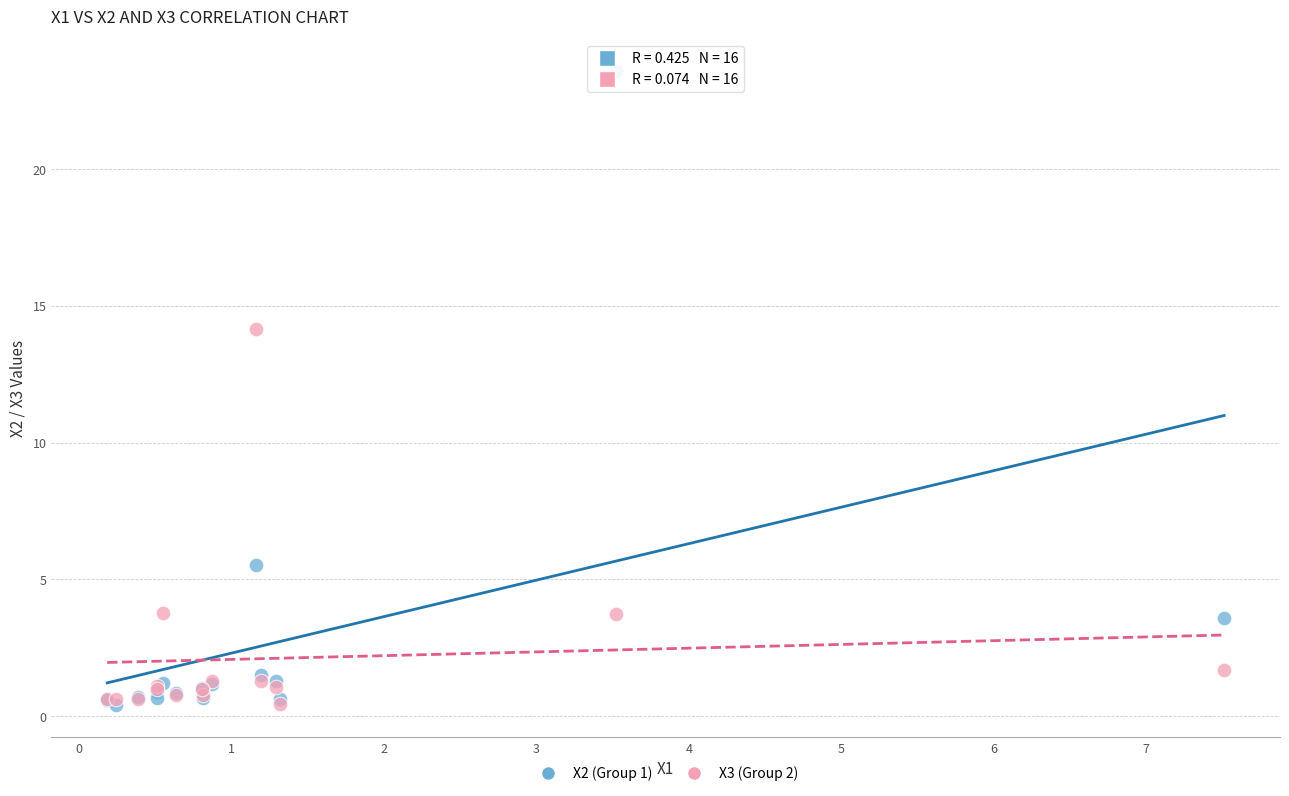

Which series contains the highest Y value?

X2 (Group 1)